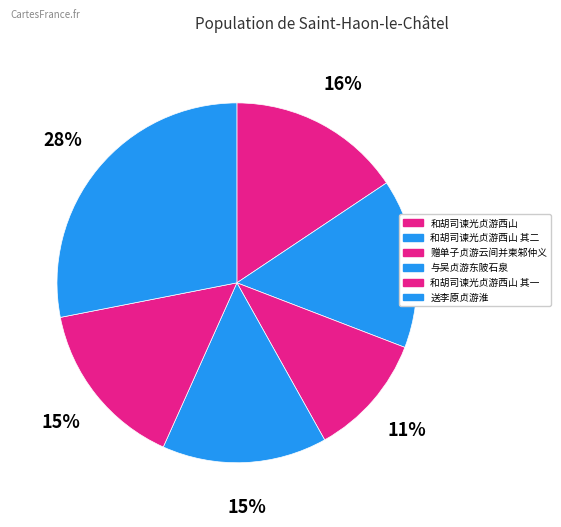

True or false: 和胡司谏光贞游西山 其二 accounts for 15% of the total.

True